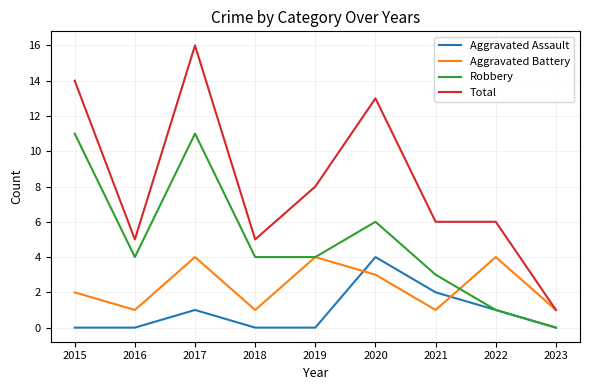

The value of Total at 2023 is 1. True or false?

True